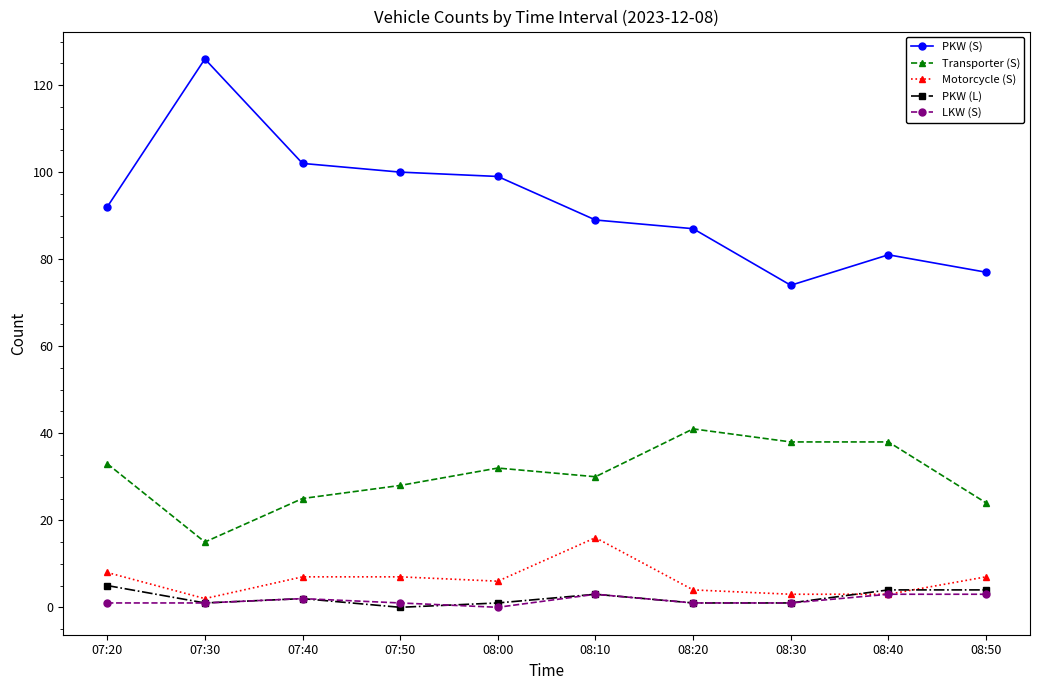

True or false: PKW (S) and PKW (L) cross at least once.

False